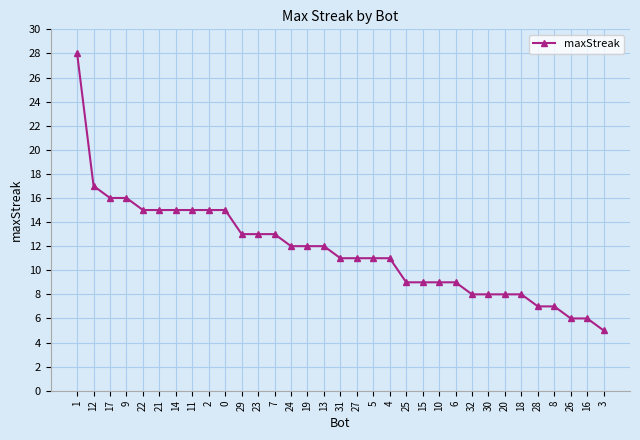

Reading left to right, extract all data points from this chart.

28	17	16	16	15	15	15	15	15	15	13	13	13	12	12	12	11	11	11	11	9	9	9	9	8	8	8	8	7	7	6	6	5